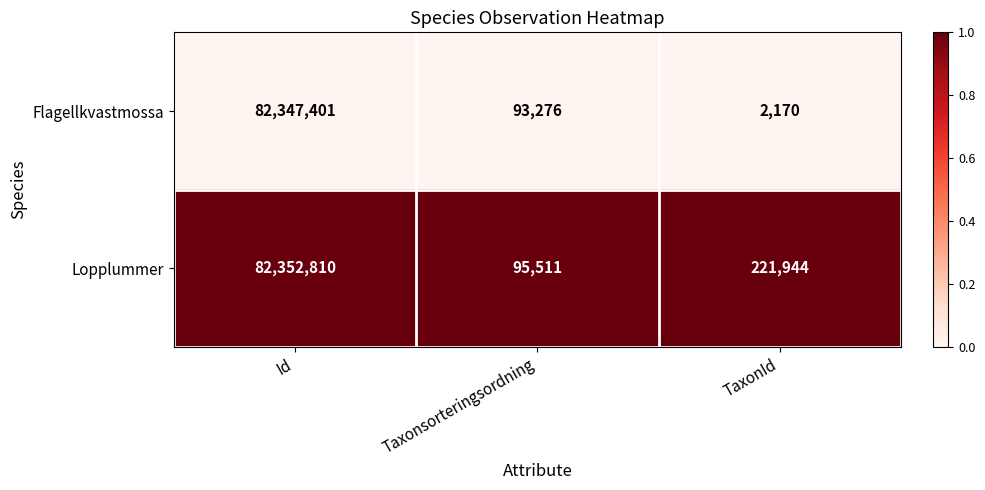

Reading left to right, what are all the values shown in this chart?

Flagellkvastmossa: 82347401	93276	2170
Lopplummer: 82352810	95511	221944